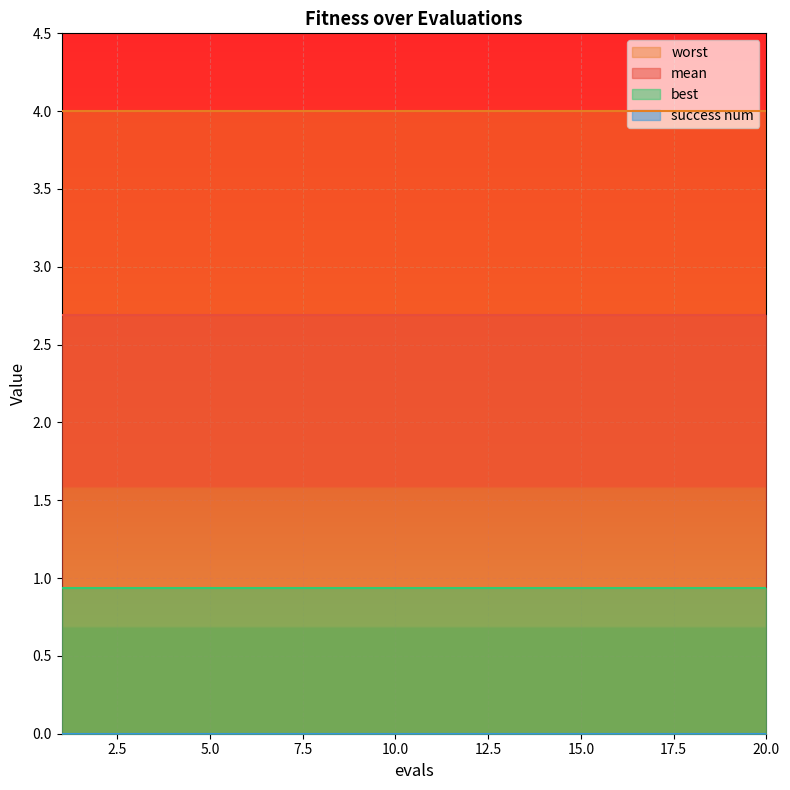

List the series in order of their peak value, lowest first.

success num, best, mean, worst